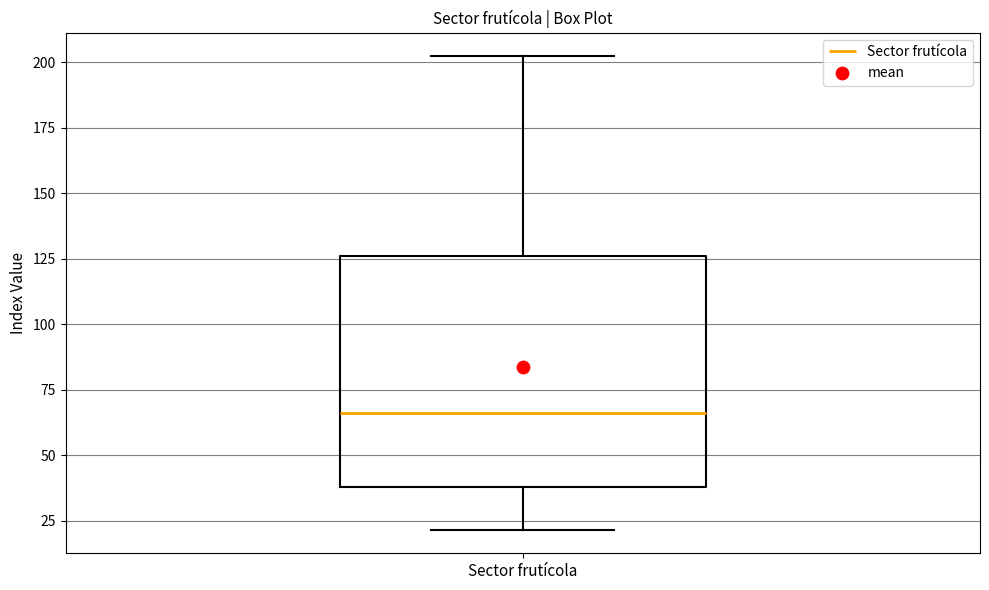

Transcribe this box plot: give where the median line is, the range the box spans, and where the two whiskers end, as read against the y-axis. The values are not printed on the chart, so give them approximately, as read against the axis.

median 65, box 40 to 125, whiskers 20 to 200